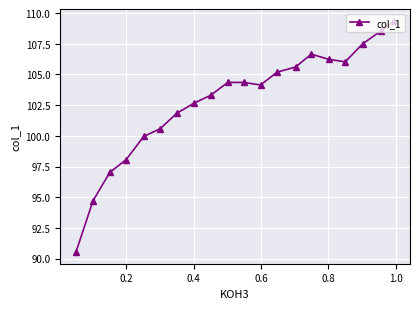

How many categories are shown in the chart?

20